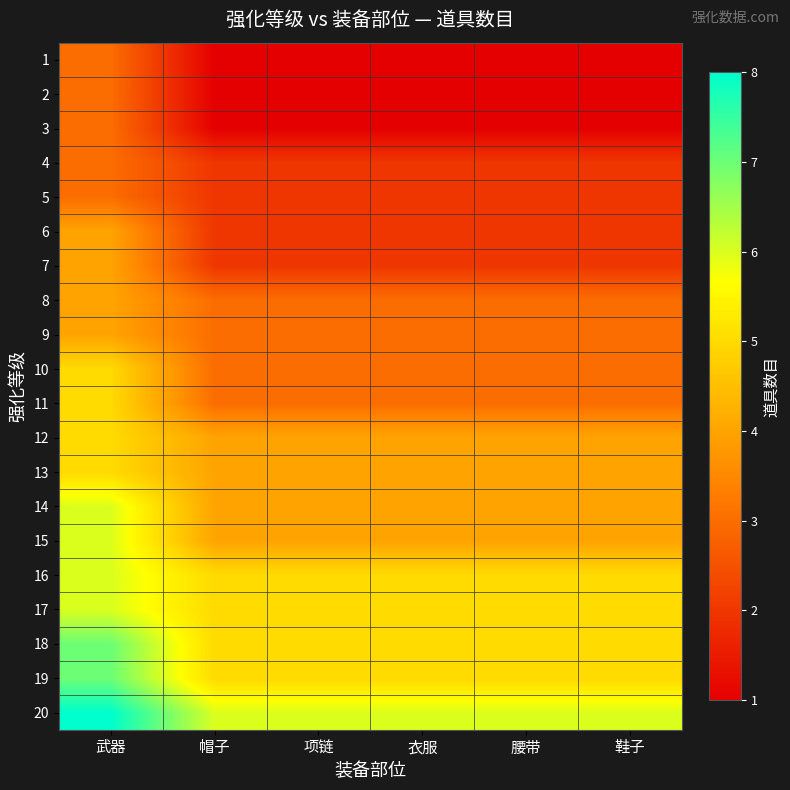

How many data points does each series have?

6